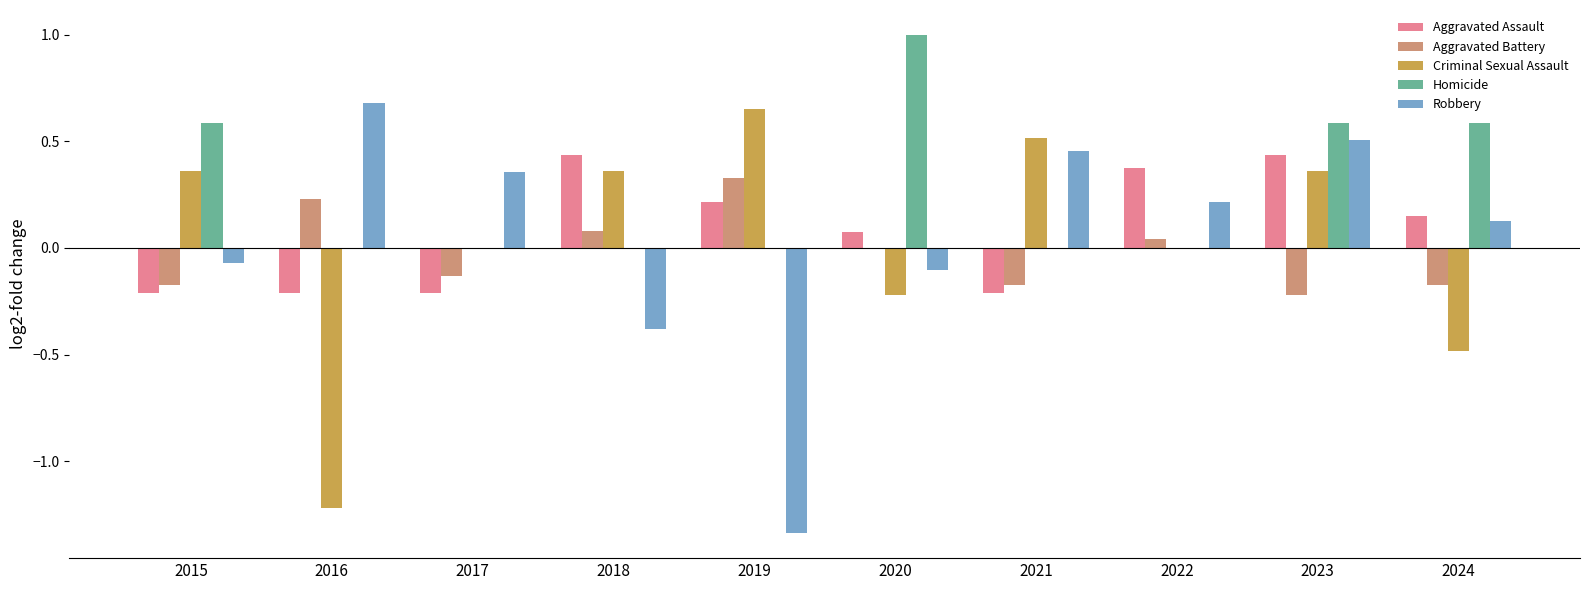

The Homicide series shows 0.0 at 2018. True or false?

True